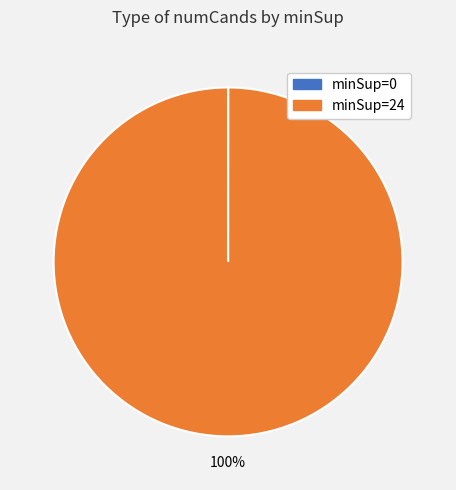

To the nearest percent, what percentage of the pie is minSup=24?

100%